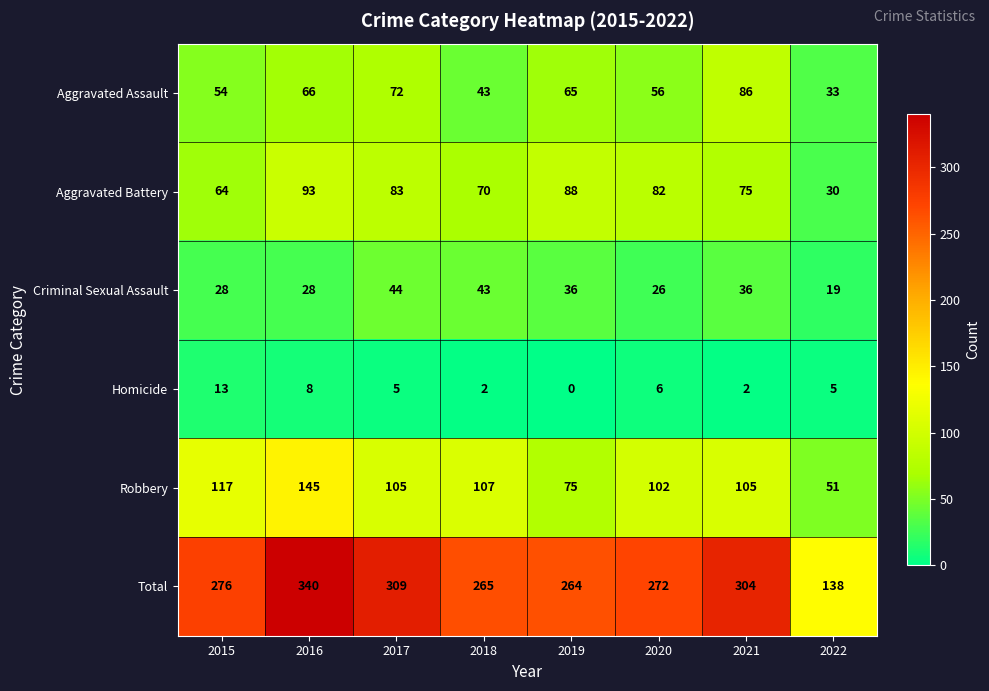

How many values in the Homicide series are below 5?

3